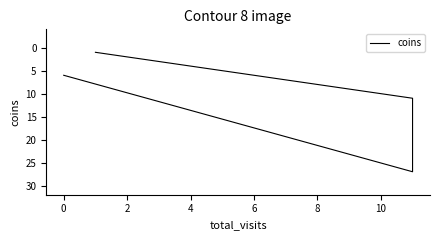

What is the change in value from 4 to 8?

-10